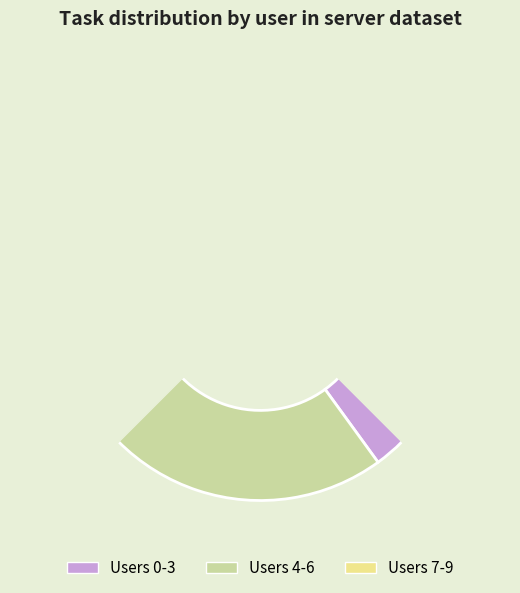

Is it true that 2 is 5% of the pie?

False